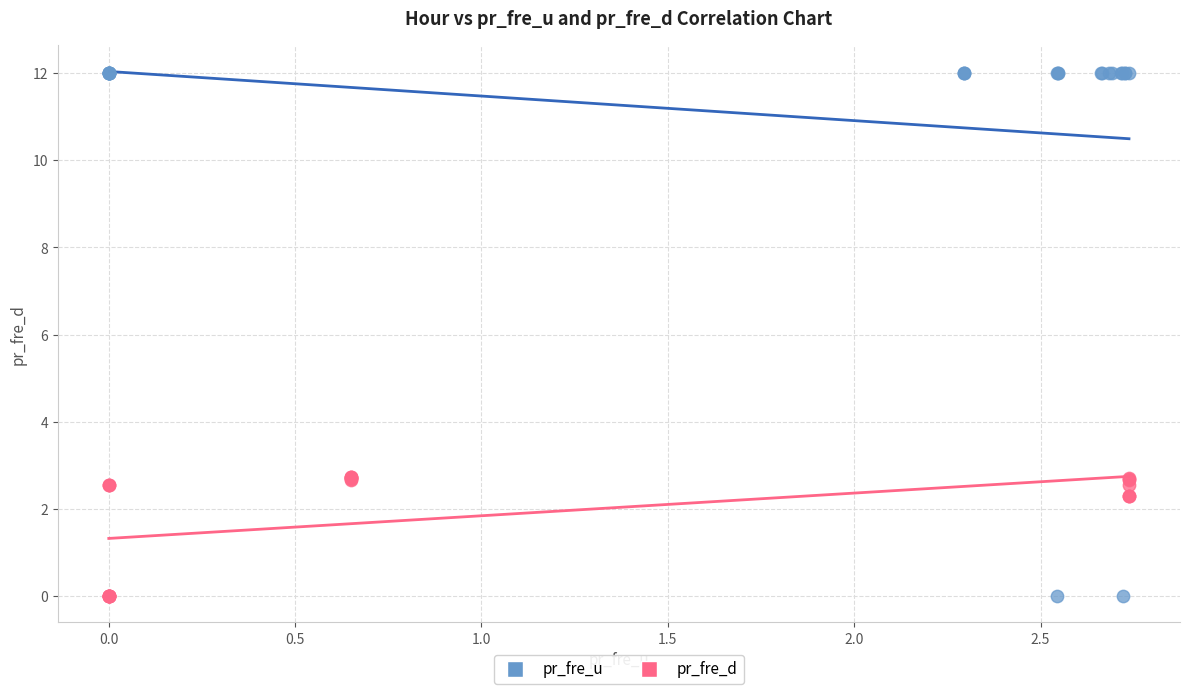

Which series reaches the maximum Y coordinate?

pr_fre_u